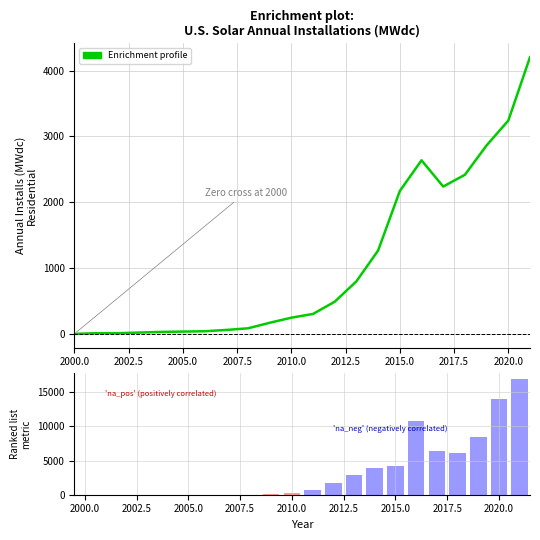

Reading right to left, extract all data points from this chart.

4205.9	3242.0	2865.4	2418.3	2239.2	2638.5	2171.4	1267.7	799.0	489.0	303.0	246.0	168.5	84.3	59.5	39.7	34.7	29.7	19.8	9.9	9.9	0.0